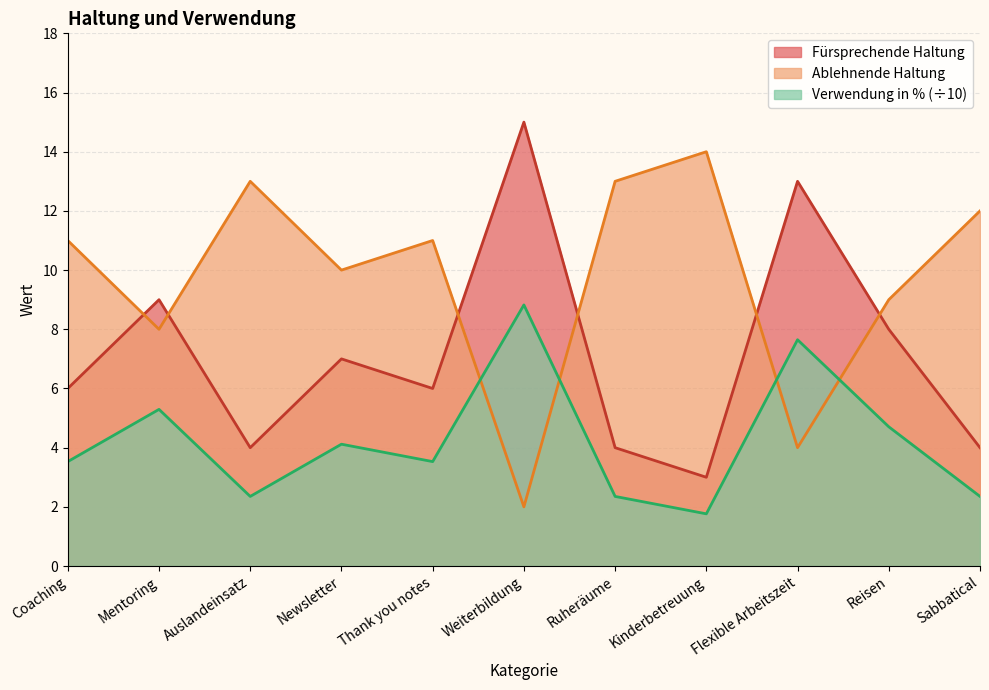

Is it true that Fürsprechende Haltung equals 13.2 at Mentoring?

False